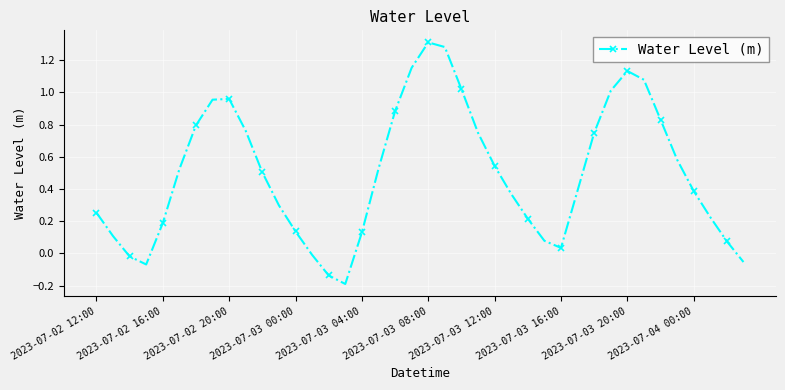

What is the difference between the second highest and minimum values?

1.5